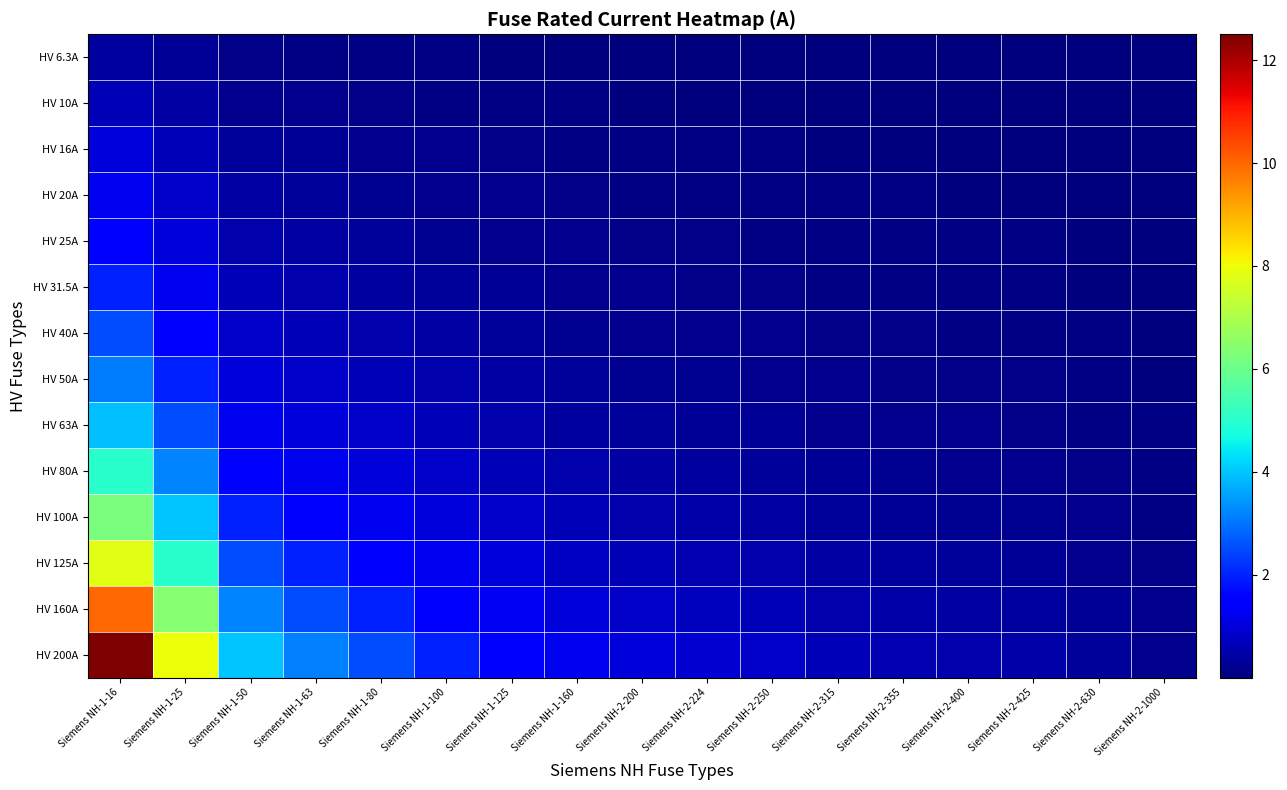

Reading left to right, list all the values displayed in this chart.

HV 6.3A: Siemens NH-1-16=0.4	Siemens NH-1-25=0.3	Siemens NH-1-50=0.1	Siemens NH-1-63=0.1	Siemens NH-1-80=0.1	Siemens NH-1-100=0.1	Siemens NH-1-125=0.1	Siemens NH-1-160=0.0	Siemens NH-2-200=0.0	Siemens NH-2-224=0.0	Siemens NH-2-250=0.0	Siemens NH-2-315=0.0	Siemens NH-2-355=0.0	Siemens NH-2-400=0.0	Siemens NH-2-425=0.0	Siemens NH-2-630=0.0	Siemens NH-2-1000=0.0
HV 10A: Siemens NH-1-16=0.6	Siemens NH-1-25=0.4	Siemens NH-1-50=0.2	Siemens NH-1-63=0.2	Siemens NH-1-80=0.1	Siemens NH-1-100=0.1	Siemens NH-1-125=0.1	Siemens NH-1-160=0.1	Siemens NH-2-200=0.1	Siemens NH-2-224=0.0	Siemens NH-2-250=0.0	Siemens NH-2-315=0.0	Siemens NH-2-355=0.0	Siemens NH-2-400=0.0	Siemens NH-2-425=0.0	Siemens NH-2-630=0.0	Siemens NH-2-1000=0.0
HV 16A: Siemens NH-1-16=1.0	Siemens NH-1-25=0.6	Siemens NH-1-50=0.3	Siemens NH-1-63=0.3	Siemens NH-1-80=0.2	Siemens NH-1-100=0.2	Siemens NH-1-125=0.1	Siemens NH-1-160=0.1	Siemens NH-2-200=0.1	Siemens NH-2-224=0.1	Siemens NH-2-250=0.1	Siemens NH-2-315=0.1	Siemens NH-2-355=0.0	Siemens NH-2-400=0.0	Siemens NH-2-425=0.0	Siemens NH-2-630=0.0	Siemens NH-2-1000=0.0
HV 20A: Siemens NH-1-16=1.2	Siemens NH-1-25=0.8	Siemens NH-1-50=0.4	Siemens NH-1-63=0.3	Siemens NH-1-80=0.2	Siemens NH-1-100=0.2	Siemens NH-1-125=0.2	Siemens NH-1-160=0.1	Siemens NH-2-200=0.1	Siemens NH-2-224=0.1	Siemens NH-2-250=0.1	Siemens NH-2-315=0.1	Siemens NH-2-355=0.1	Siemens NH-2-400=0.1	Siemens NH-2-425=0.0	Siemens NH-2-630=0.0	Siemens NH-2-1000=0.0
HV 25A: Siemens NH-1-16=1.6	Siemens NH-1-25=1.0	Siemens NH-1-50=0.5	Siemens NH-1-63=0.4	Siemens NH-1-80=0.3	Siemens NH-1-100=0.2	Siemens NH-1-125=0.2	Siemens NH-1-160=0.2	Siemens NH-2-200=0.1	Siemens NH-2-224=0.1	Siemens NH-2-250=0.1	Siemens NH-2-315=0.1	Siemens NH-2-355=0.1	Siemens NH-2-400=0.1	Siemens NH-2-425=0.1	Siemens NH-2-630=0.0	Siemens NH-2-1000=0.0
HV 31.5A: Siemens NH-1-16=2.0	Siemens NH-1-25=1.3	Siemens NH-1-50=0.6	Siemens NH-1-63=0.5	Siemens NH-1-80=0.4	Siemens NH-1-100=0.3	Siemens NH-1-125=0.3	Siemens NH-1-160=0.2	Siemens NH-2-200=0.2	Siemens NH-2-224=0.1	Siemens NH-2-250=0.1	Siemens NH-2-315=0.1	Siemens NH-2-355=0.1	Siemens NH-2-400=0.1	Siemens NH-2-425=0.1	Siemens NH-2-630=0.1	Siemens NH-2-1000=0.0
HV 40A: Siemens NH-1-16=2.5	Siemens NH-1-25=1.6	Siemens NH-1-50=0.8	Siemens NH-1-63=0.6	Siemens NH-1-80=0.5	Siemens NH-1-100=0.4	Siemens NH-1-125=0.3	Siemens NH-1-160=0.2	Siemens NH-2-200=0.2	Siemens NH-2-224=0.2	Siemens NH-2-250=0.2	Siemens NH-2-315=0.1	Siemens NH-2-355=0.1	Siemens NH-2-400=0.1	Siemens NH-2-425=0.1	Siemens NH-2-630=0.1	Siemens NH-2-1000=0.0
HV 50A: Siemens NH-1-16=3.1	Siemens NH-1-25=2.0	Siemens NH-1-50=1.0	Siemens NH-1-63=0.8	Siemens NH-1-80=0.6	Siemens NH-1-100=0.5	Siemens NH-1-125=0.4	Siemens NH-1-160=0.3	Siemens NH-2-200=0.2	Siemens NH-2-224=0.2	Siemens NH-2-250=0.2	Siemens NH-2-315=0.2	Siemens NH-2-355=0.1	Siemens NH-2-400=0.1	Siemens NH-2-425=0.1	Siemens NH-2-630=0.1	Siemens NH-2-1000=0.1
HV 63A: Siemens NH-1-16=3.9	Siemens NH-1-25=2.5	Siemens NH-1-50=1.3	Siemens NH-1-63=1.0	Siemens NH-1-80=0.8	Siemens NH-1-100=0.6	Siemens NH-1-125=0.5	Siemens NH-1-160=0.4	Siemens NH-2-200=0.3	Siemens NH-2-224=0.3	Siemens NH-2-250=0.3	Siemens NH-2-315=0.2	Siemens NH-2-355=0.2	Siemens NH-2-400=0.2	Siemens NH-2-425=0.1	Siemens NH-2-630=0.1	Siemens NH-2-1000=0.1
HV 80A: Siemens NH-1-16=5.0	Siemens NH-1-25=3.2	Siemens NH-1-50=1.6	Siemens NH-1-63=1.3	Siemens NH-1-80=1.0	Siemens NH-1-100=0.8	Siemens NH-1-125=0.6	Siemens NH-1-160=0.5	Siemens NH-2-200=0.4	Siemens NH-2-224=0.4	Siemens NH-2-250=0.3	Siemens NH-2-315=0.3	Siemens NH-2-355=0.2	Siemens NH-2-400=0.2	Siemens NH-2-425=0.2	Siemens NH-2-630=0.1	Siemens NH-2-1000=0.1
HV 100A: Siemens NH-1-16=6.2	Siemens NH-1-25=4.0	Siemens NH-1-50=2.0	Siemens NH-1-63=1.6	Siemens NH-1-80=1.2	Siemens NH-1-100=1.0	Siemens NH-1-125=0.8	Siemens NH-1-160=0.6	Siemens NH-2-200=0.5	Siemens NH-2-224=0.4	Siemens NH-2-250=0.4	Siemens NH-2-315=0.3	Siemens NH-2-355=0.3	Siemens NH-2-400=0.2	Siemens NH-2-425=0.2	Siemens NH-2-630=0.2	Siemens NH-2-1000=0.1
HV 125A: Siemens NH-1-16=7.8	Siemens NH-1-25=5.0	Siemens NH-1-50=2.5	Siemens NH-1-63=2.0	Siemens NH-1-80=1.6	Siemens NH-1-100=1.2	Siemens NH-1-125=1.0	Siemens NH-1-160=0.8	Siemens NH-2-200=0.6	Siemens NH-2-224=0.6	Siemens NH-2-250=0.5	Siemens NH-2-315=0.4	Siemens NH-2-355=0.4	Siemens NH-2-400=0.3	Siemens NH-2-425=0.3	Siemens NH-2-630=0.2	Siemens NH-2-1000=0.1
HV 160A: Siemens NH-1-16=10.0	Siemens NH-1-25=6.4	Siemens NH-1-50=3.2	Siemens NH-1-63=2.5	Siemens NH-1-80=2.0	Siemens NH-1-100=1.6	Siemens NH-1-125=1.3	Siemens NH-1-160=1.0	Siemens NH-2-200=0.8	Siemens NH-2-224=0.7	Siemens NH-2-250=0.6	Siemens NH-2-315=0.5	Siemens NH-2-355=0.5	Siemens NH-2-400=0.4	Siemens NH-2-425=0.4	Siemens NH-2-630=0.3	Siemens NH-2-1000=0.2
HV 200A: Siemens NH-1-16=12.5	Siemens NH-1-25=8.0	Siemens NH-1-50=4.0	Siemens NH-1-63=3.2	Siemens NH-1-80=2.5	Siemens NH-1-100=2.0	Siemens NH-1-125=1.6	Siemens NH-1-160=1.2	Siemens NH-2-200=1.0	Siemens NH-2-224=0.9	Siemens NH-2-250=0.8	Siemens NH-2-315=0.6	Siemens NH-2-355=0.6	Siemens NH-2-400=0.5	Siemens NH-2-425=0.5	Siemens NH-2-630=0.3	Siemens NH-2-1000=0.2